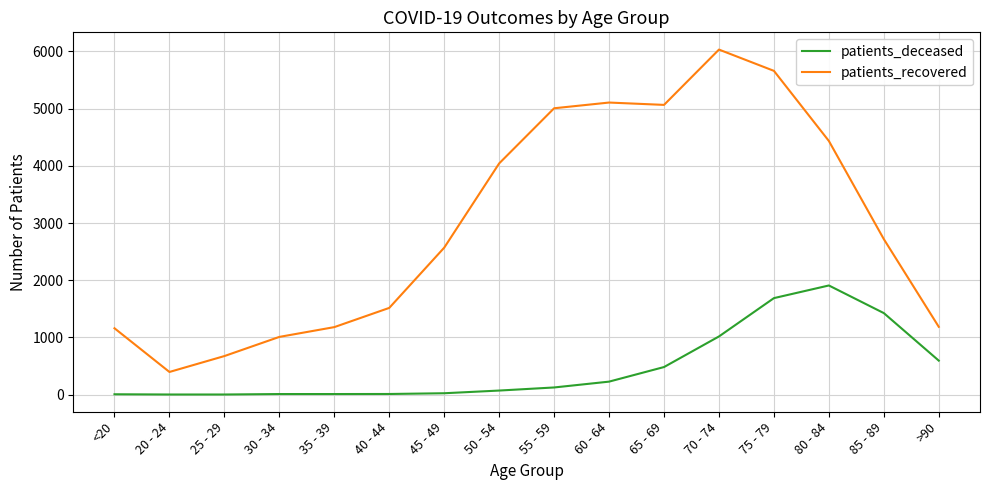

At which label does patients_recovered reach its minimum?

20 - 24